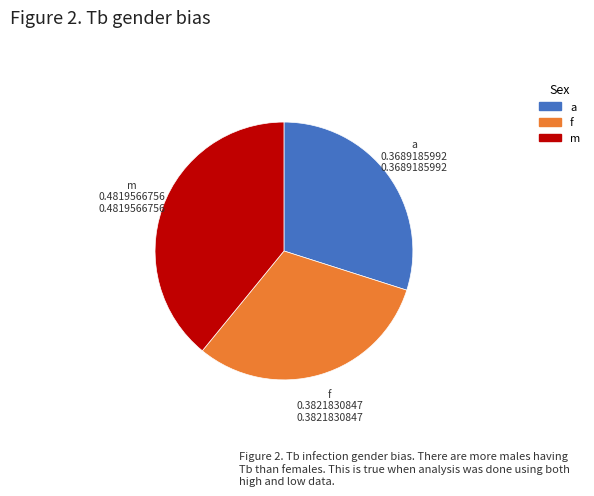

Is there any slice that represents more than half of the pie?

No